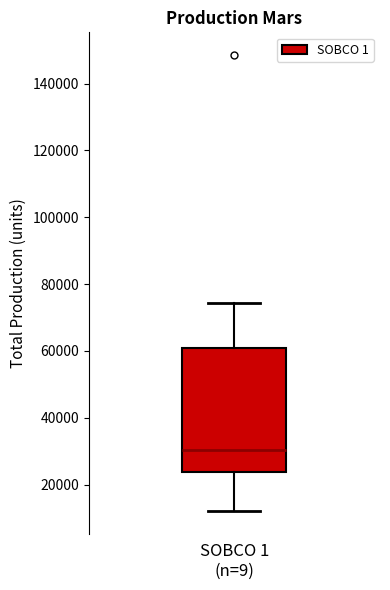

Transcribe this box plot: give where the median line is, the range the box spans, and where the two whiskers end, as read against the y-axis. The values are not printed on the chart, so give them approximately, as read against the axis.

median 30000, box 24000 to 60000, whiskers 12000 to 74000